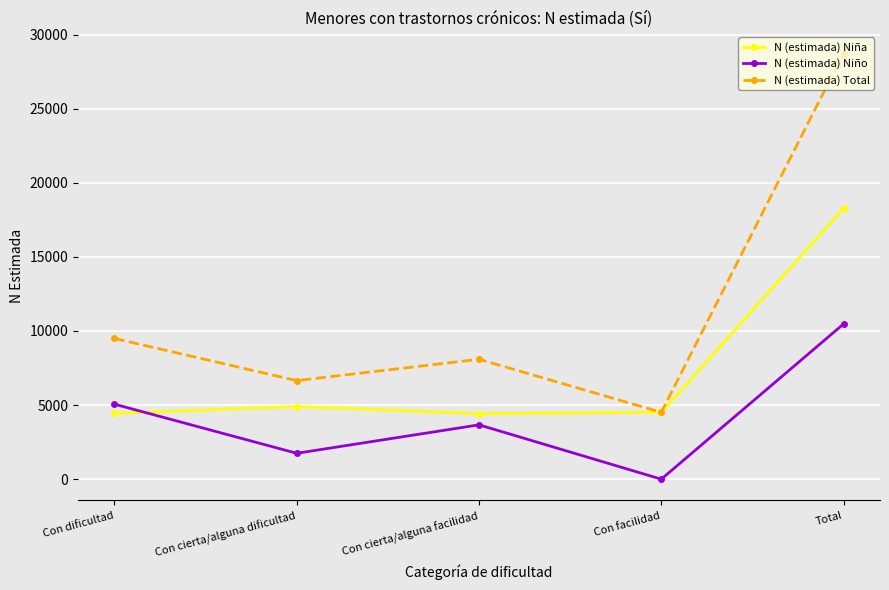

How many values in N (estimada) Niño are above zero?

4